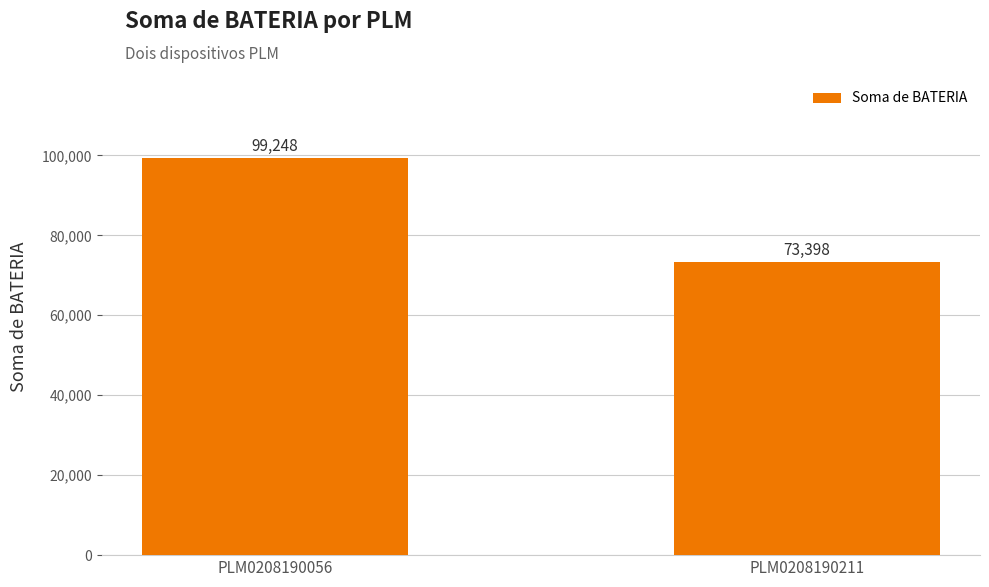

List the labels in order of value, smallest first.

PLM0208190211, PLM0208190056